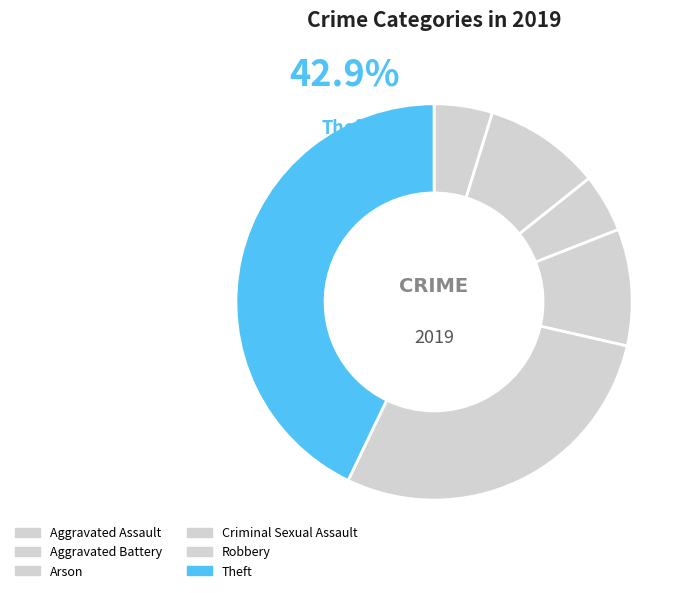

What is the change in value from Aggravated Assault to Aggravated Battery?

+1